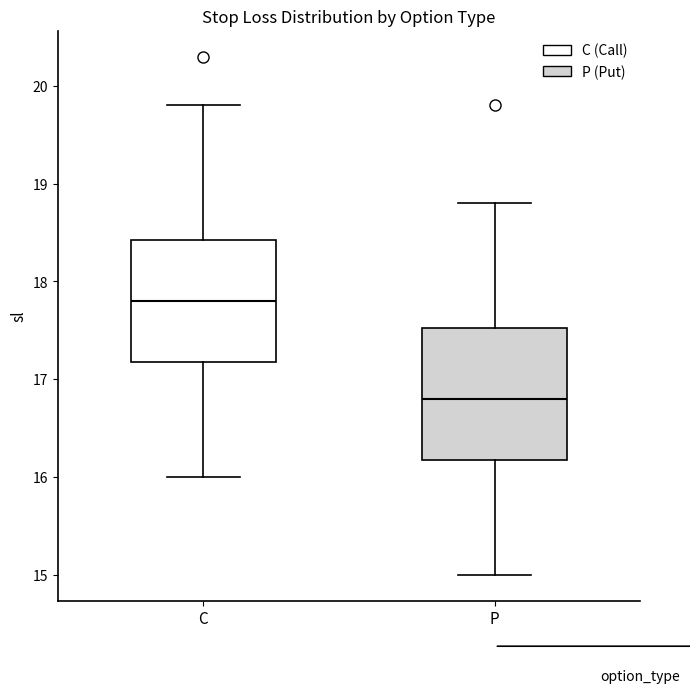

Reading left to right, read every box against the y-axis: the position of its median line, the range the box covers, and the ends of its whiskers. The values are not printed on the chart, so give them approximately, as read against the axis.

C: median 17.8, box 17.2 to 18.4, whiskers 16.0 to 19.8
P: median 16.8, box 16.2 to 17.5, whiskers 15.0 to 18.8